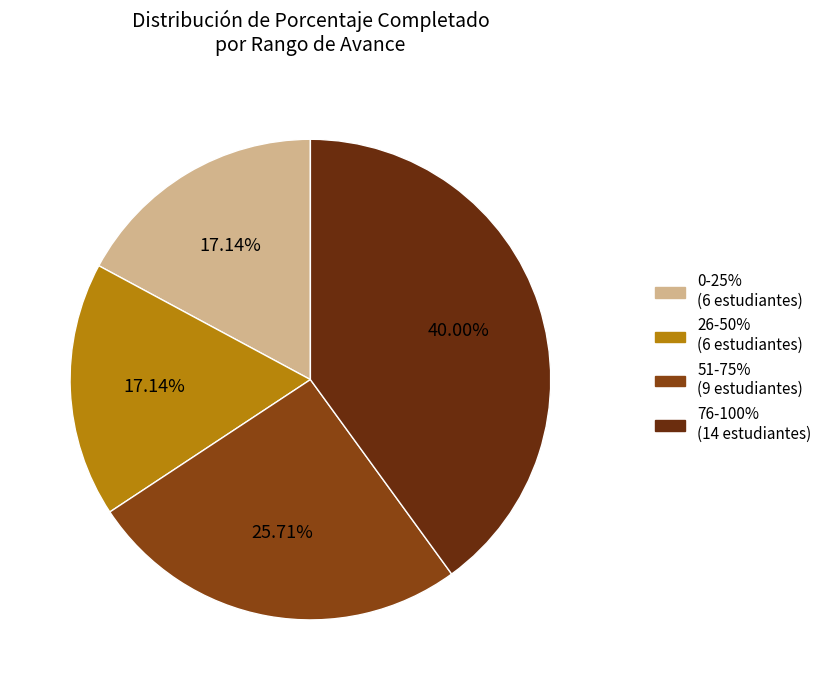

What is the ratio of the value at 76-100% (14 estudiantes) to the value at 0-25% (6 estudiantes)?

2.3